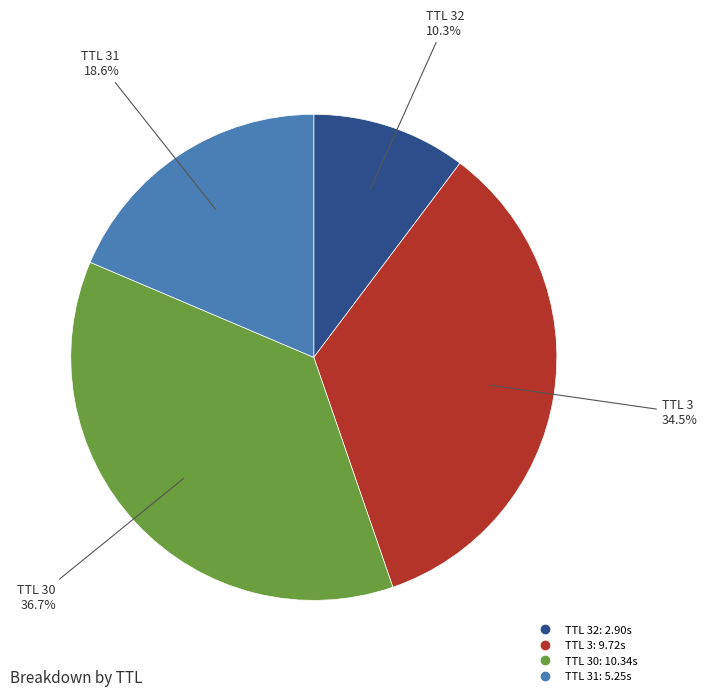

How many segments does this pie chart have?

4